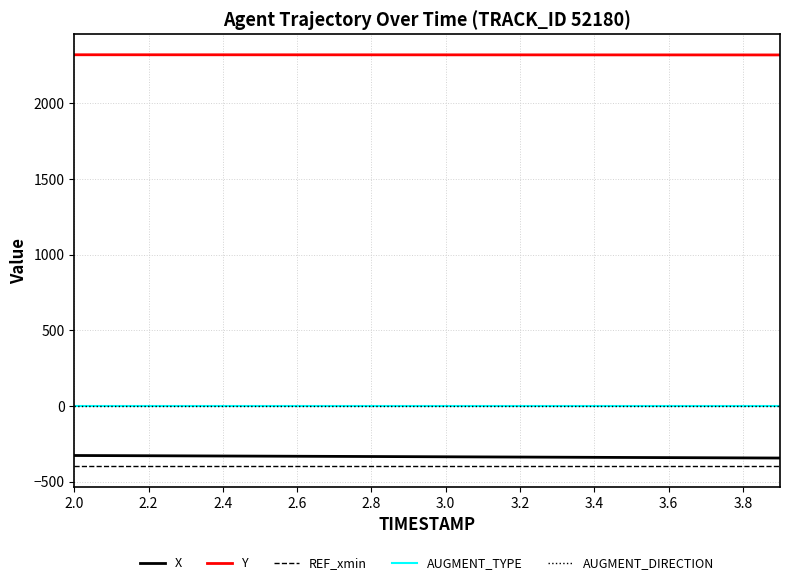

What is the greatest value displayed?

2321.9